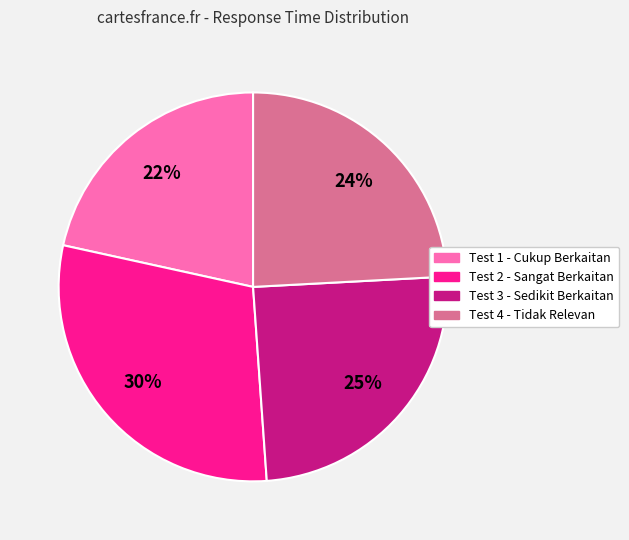

What is the smallest slice in the pie chart?

Test 1 - Cukup Berkaitan